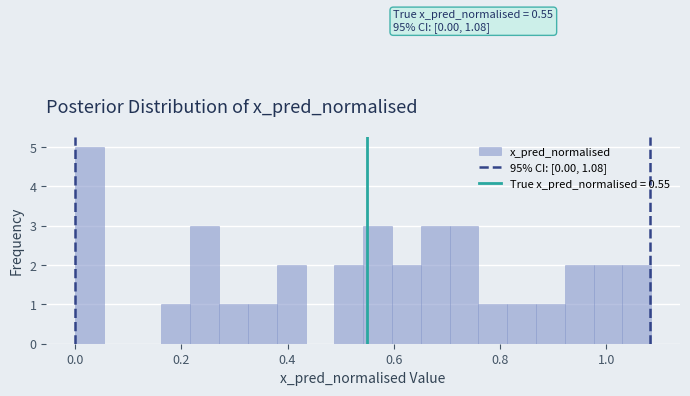

Read against the x-axis, roughly where is the centre of the tallest bar?

0.02